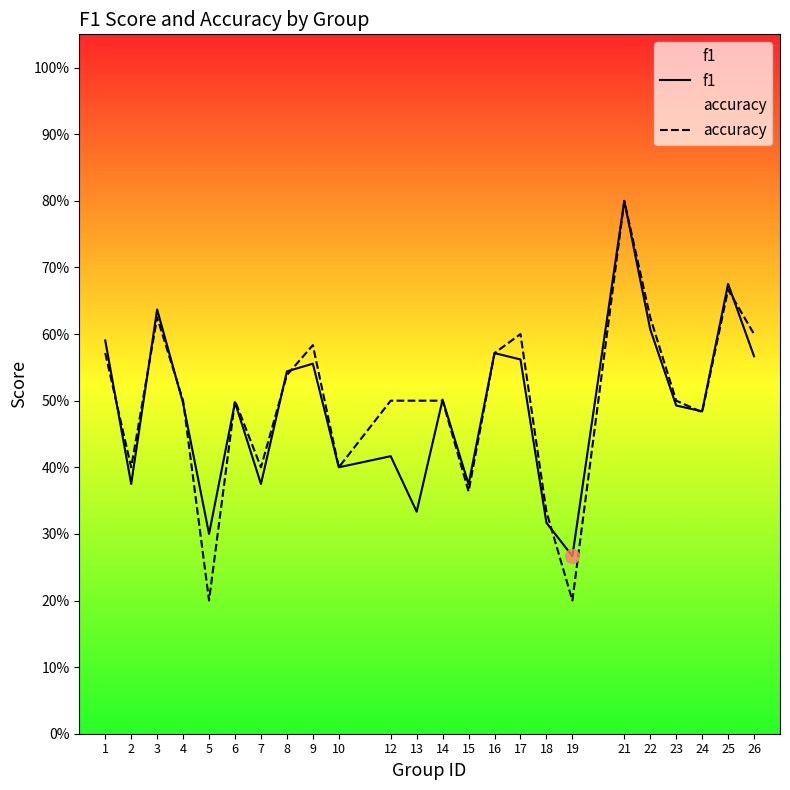

At 3, list the series in order from largest to smallest.

f1, accuracy